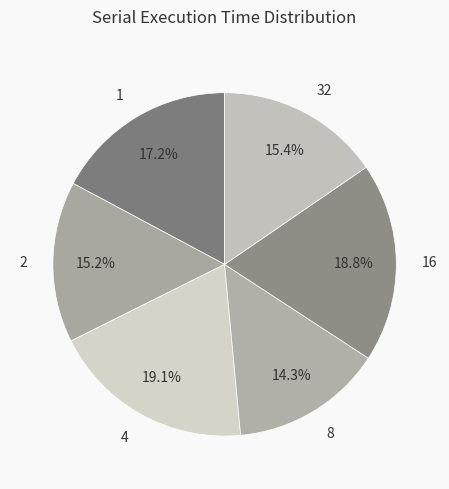

How many segments does this pie chart have?

6